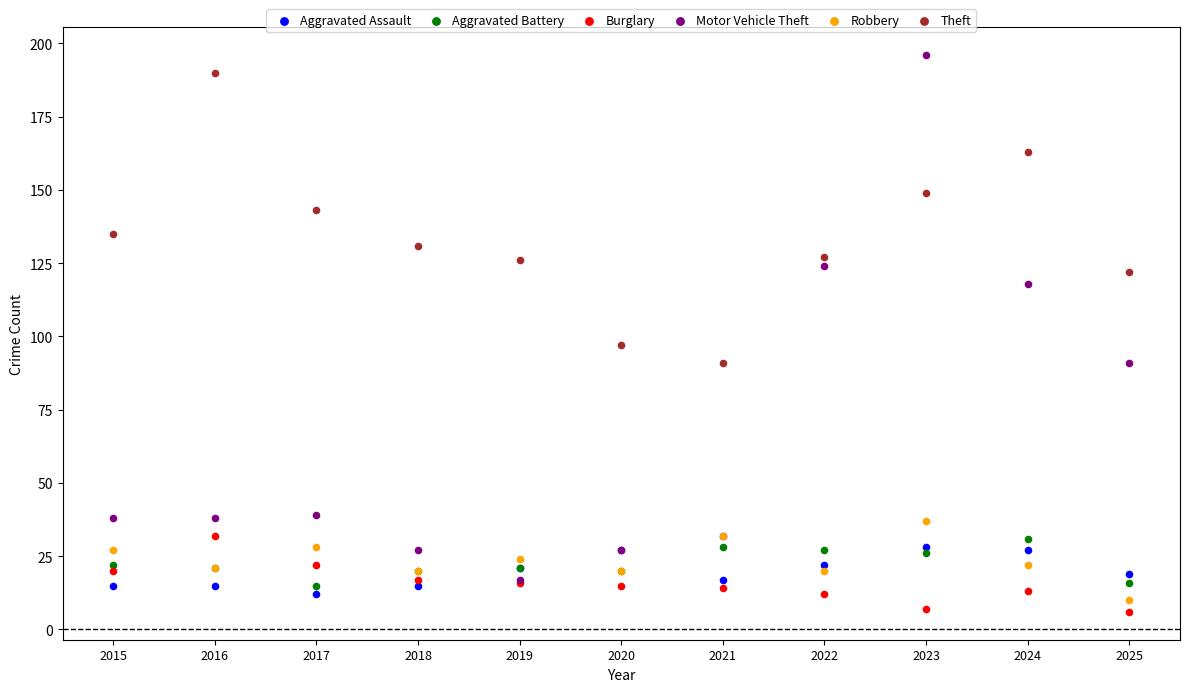

Which series has the largest Y range (max minus min)?

Motor Vehicle Theft